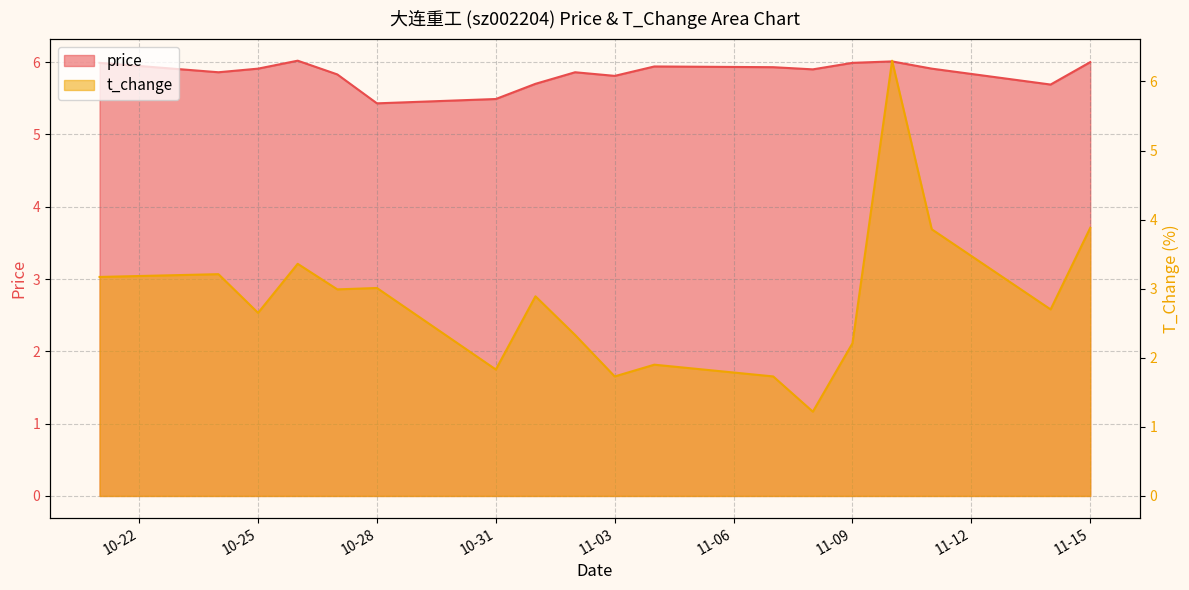

Between 2022-10-26 and 2022-10-25, which is larger?

2022-10-26